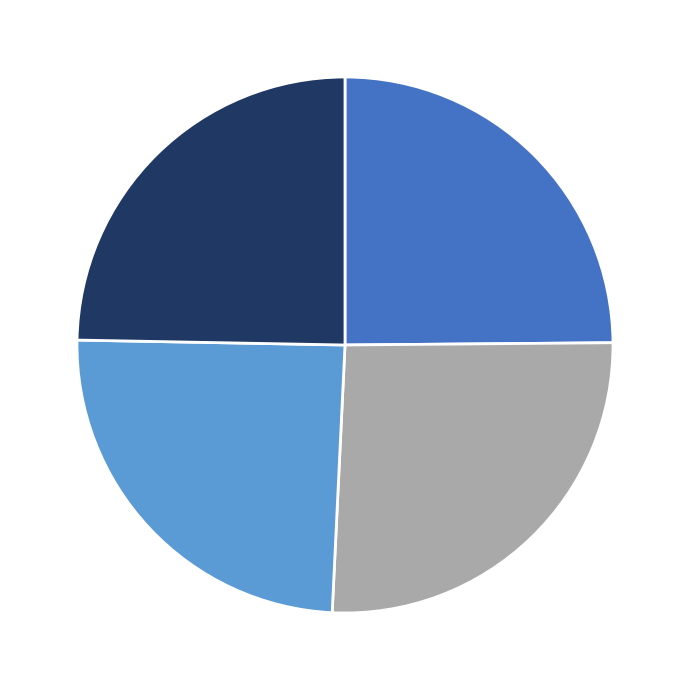

Does any single category account for the majority?

No